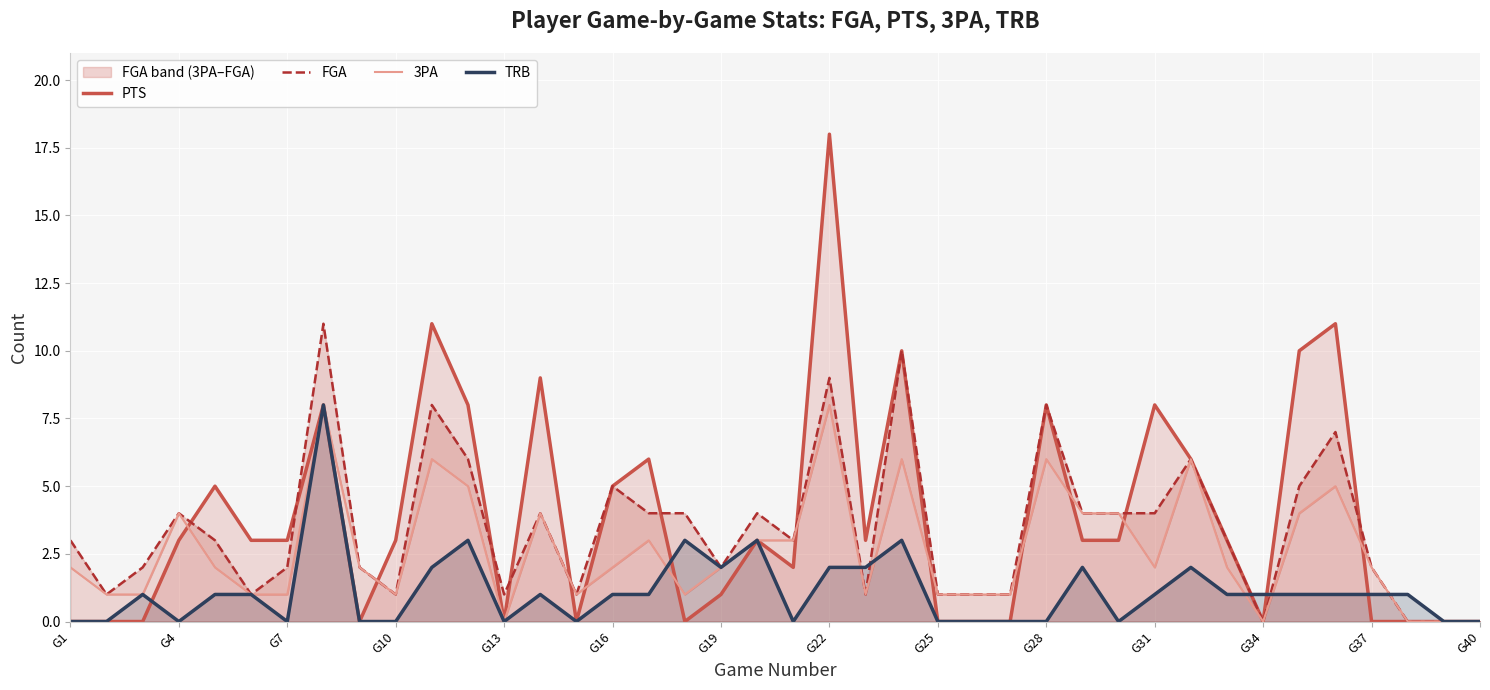

How many values in PTS are above zero?

25